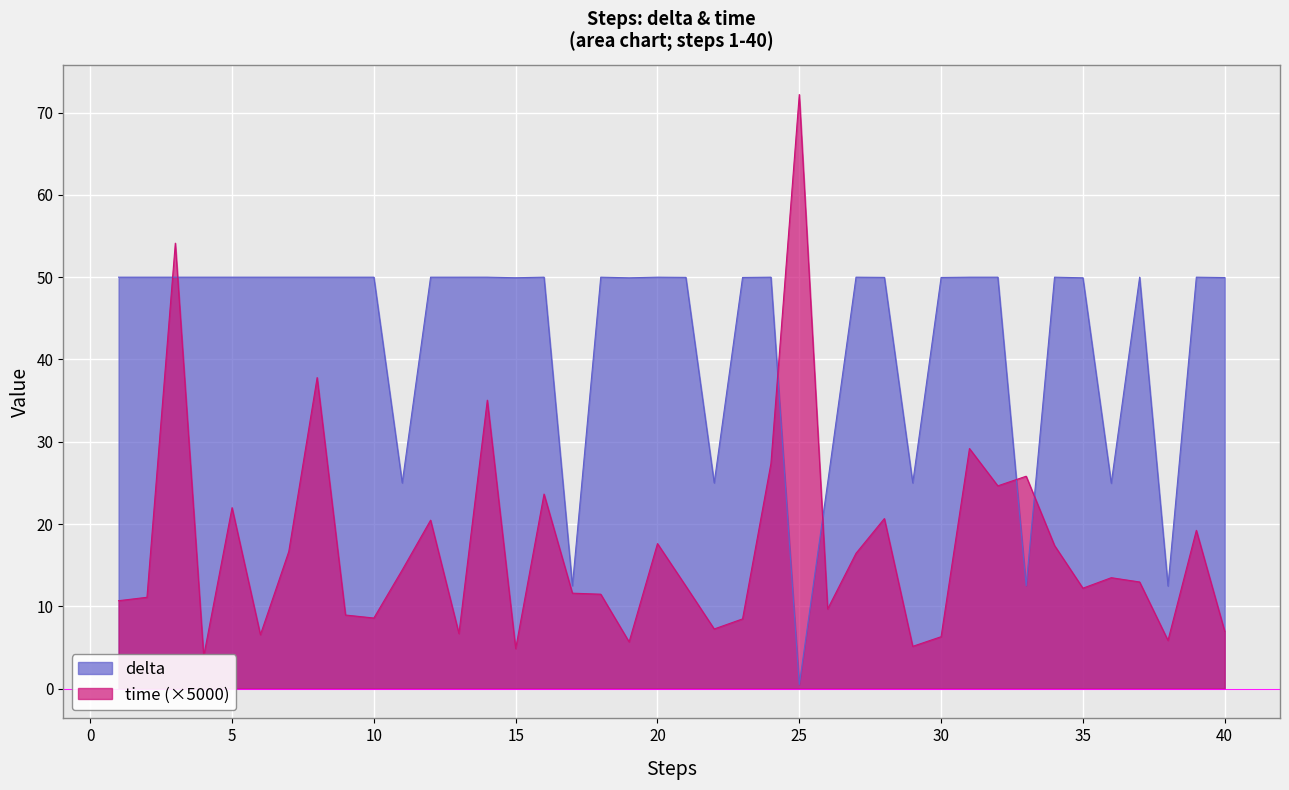

Between 28 and 38, which series saw the biggest shift?

delta